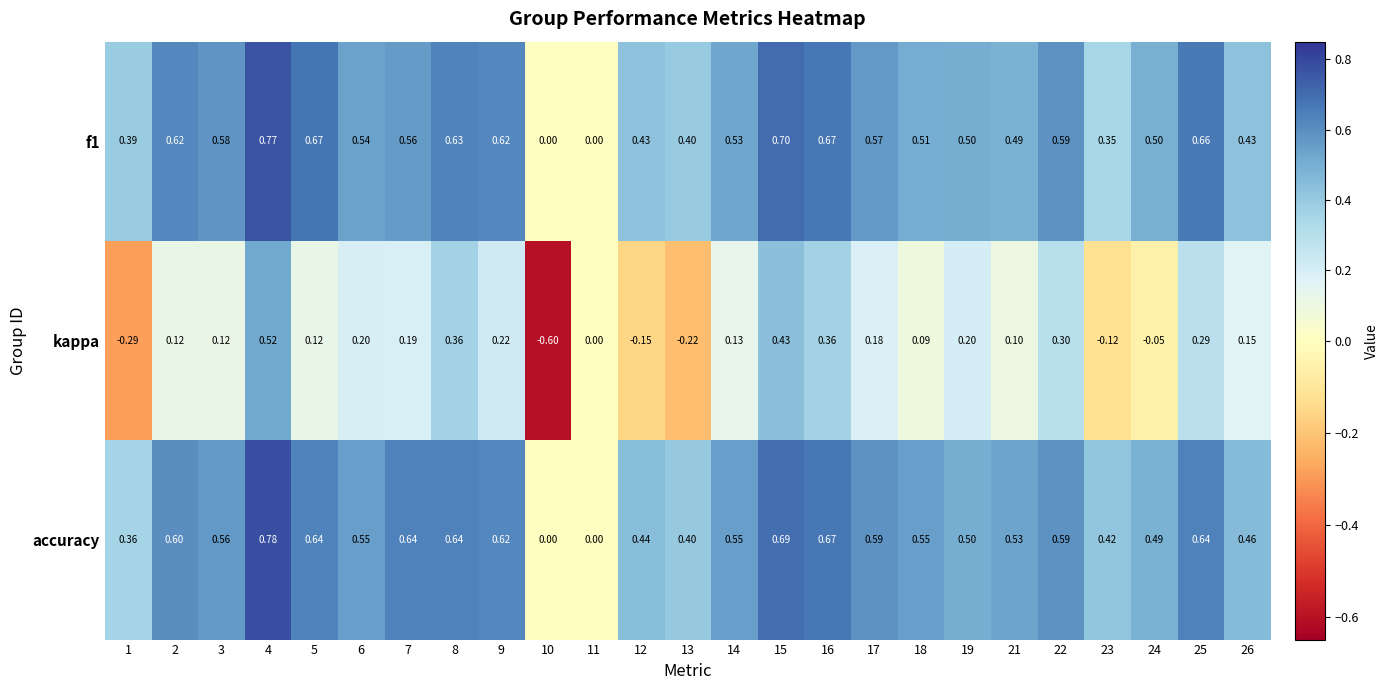

Rank the series by their maximum value, from highest to lowest.

accuracy, f1, kappa